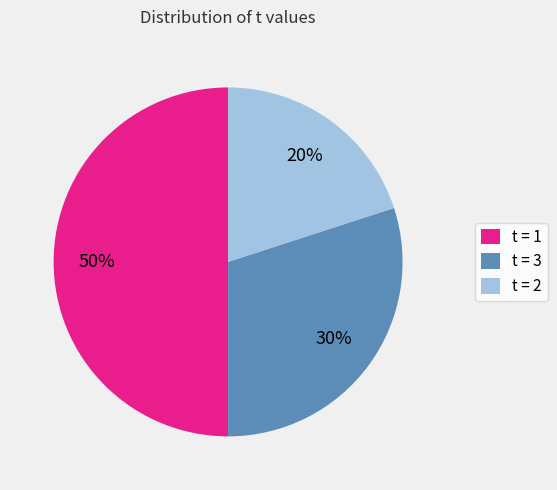

To the nearest percent, what portion does t = 1 represent?

50%